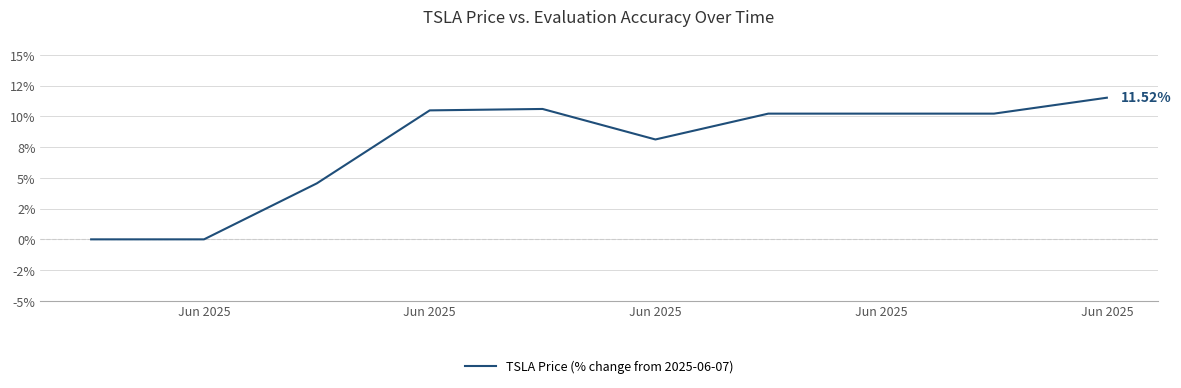

What is the difference between the maximum and minimum values?

11.5